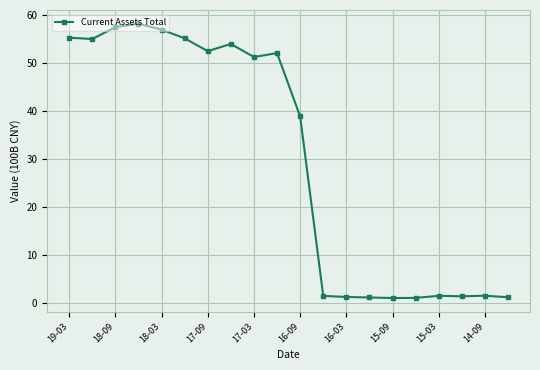

True or false: the data has more than 2 interior local peaks.

True